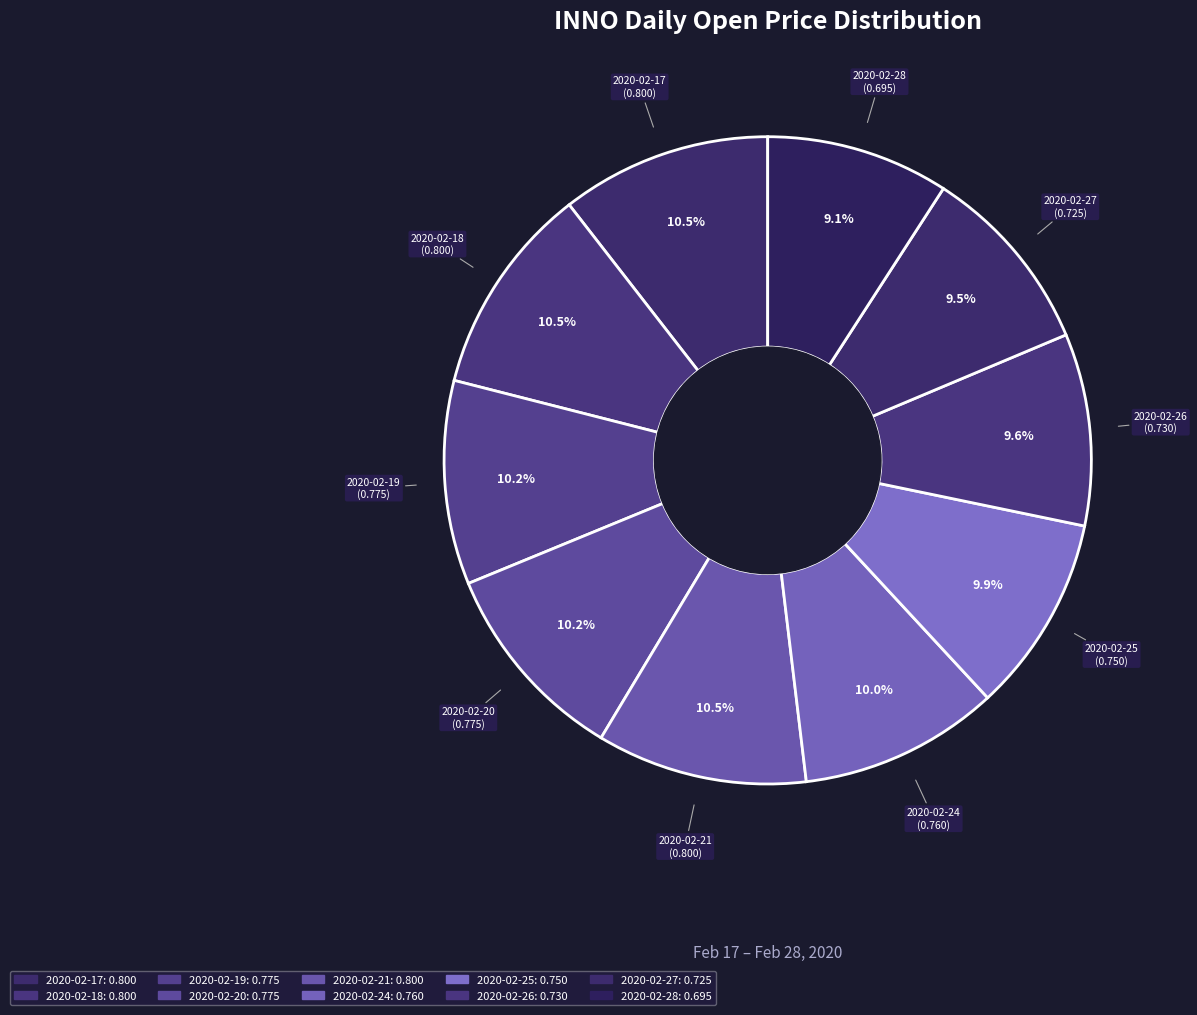

To the nearest percent, what is the average slice percentage?

10%